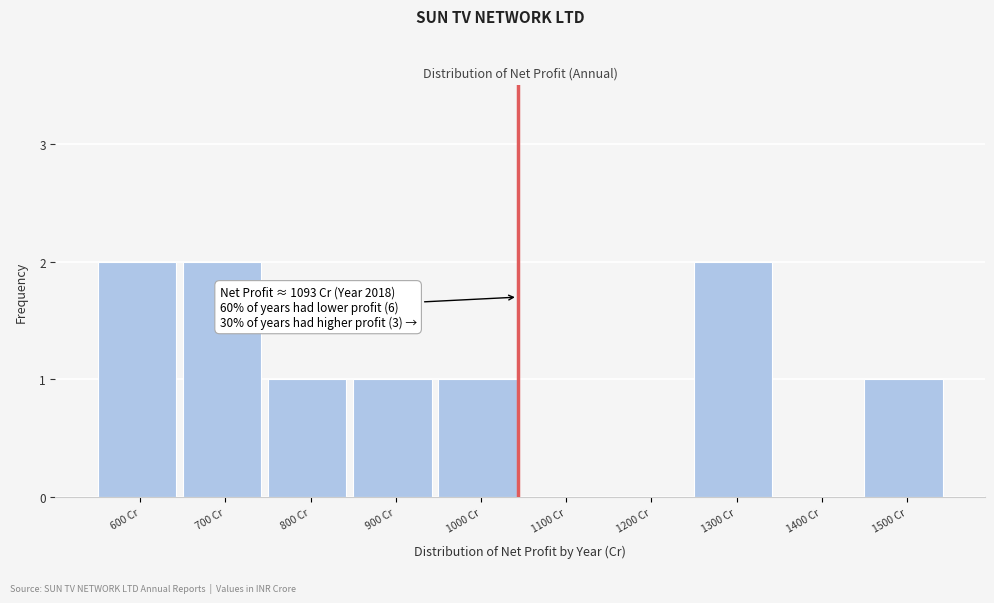

Reading left to right, transcribe all the data shown in this chart.

600 Cr=2	700 Cr=2	800 Cr=1	900 Cr=1	1000 Cr=1	1100 Cr=0	1200 Cr=0	1300 Cr=2	1400 Cr=0	1500 Cr=1